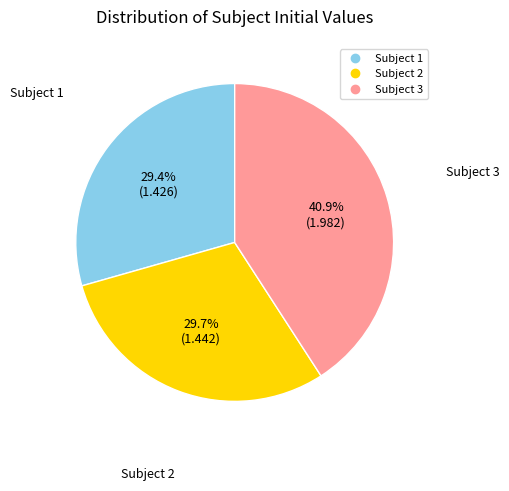

Is Subject 3 the majority of the pie?

No